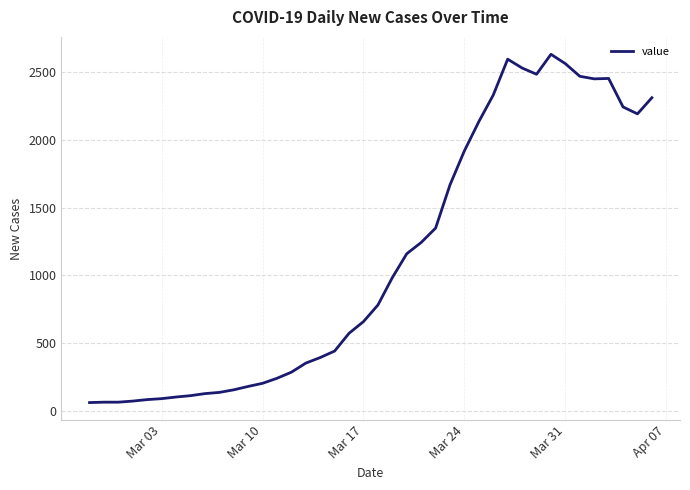

What is the difference between the maximum and minimum values?

2567